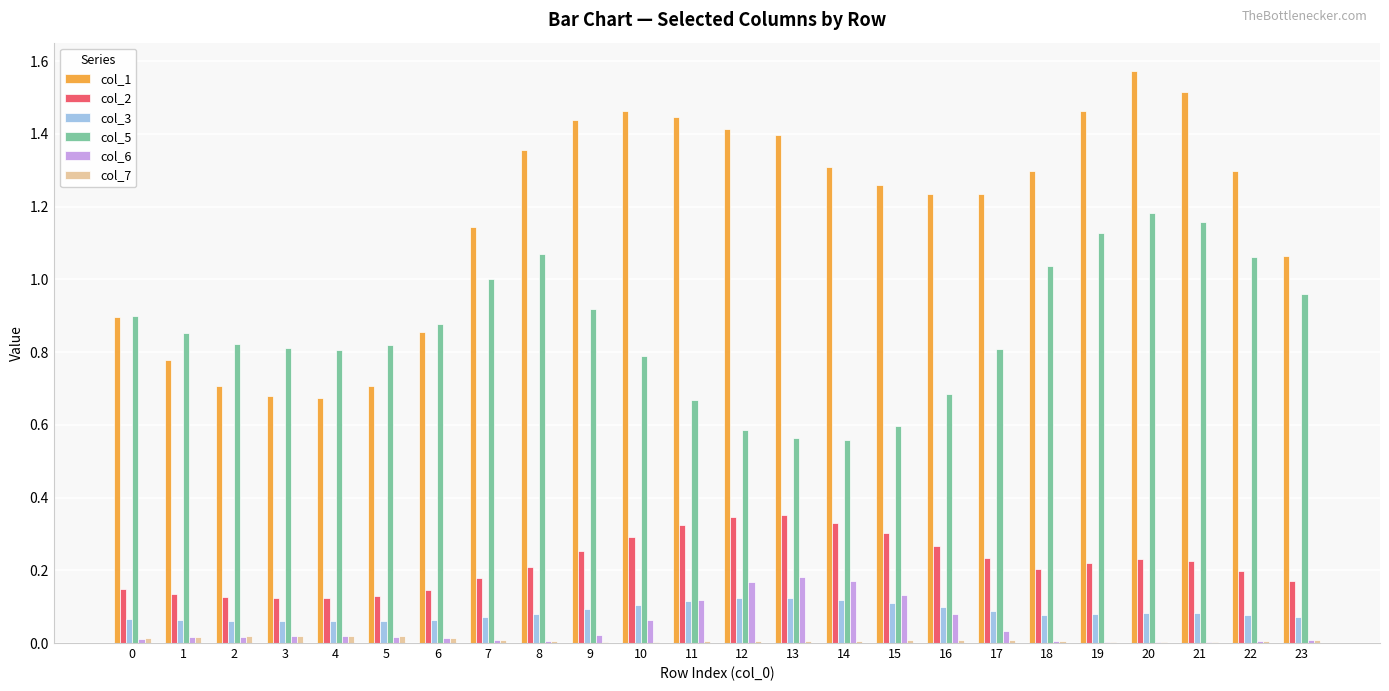

Are the bars horizontal?

No